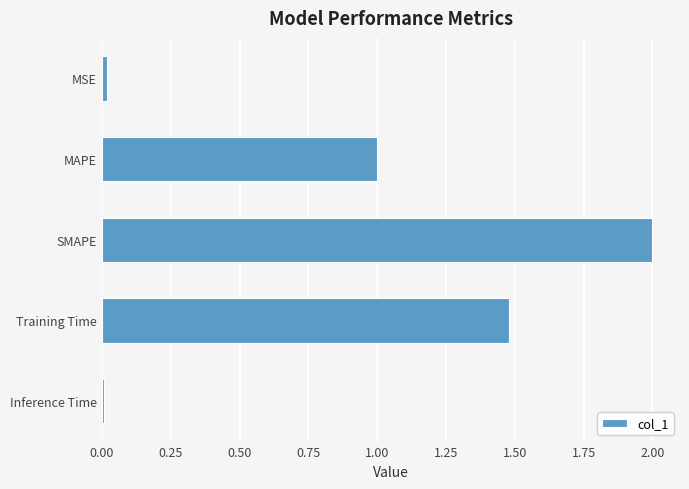

What is the approximate value at SMAPE?

2.0